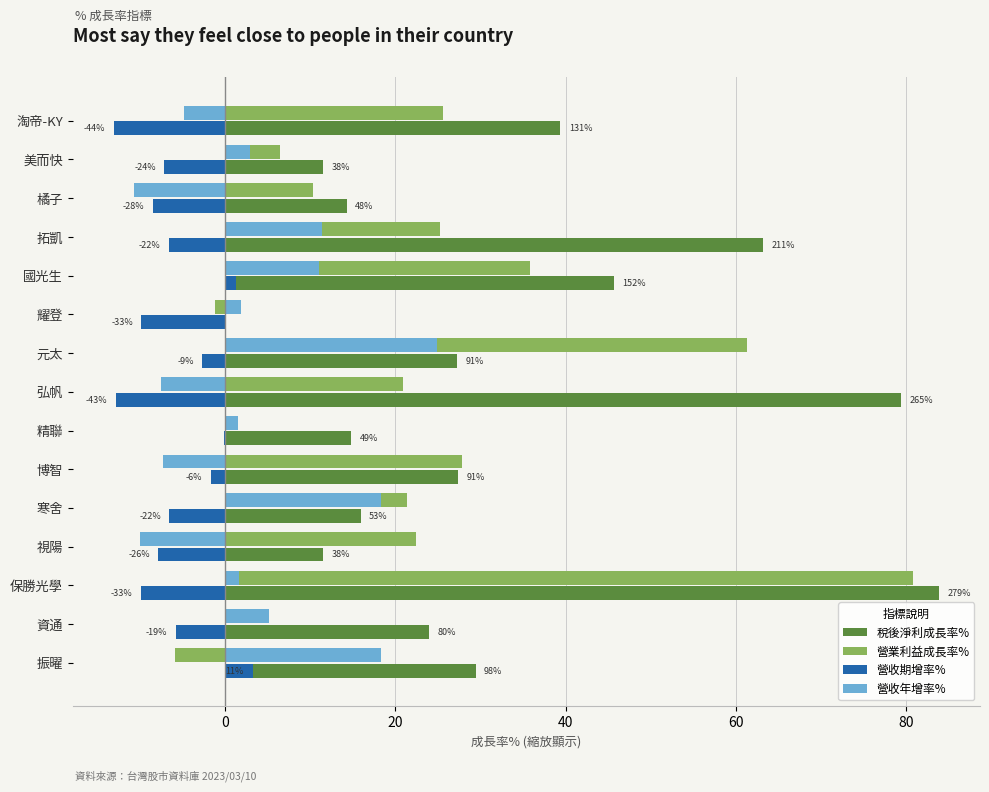

Read the 營收期增率% value at 美而快.

-7.2